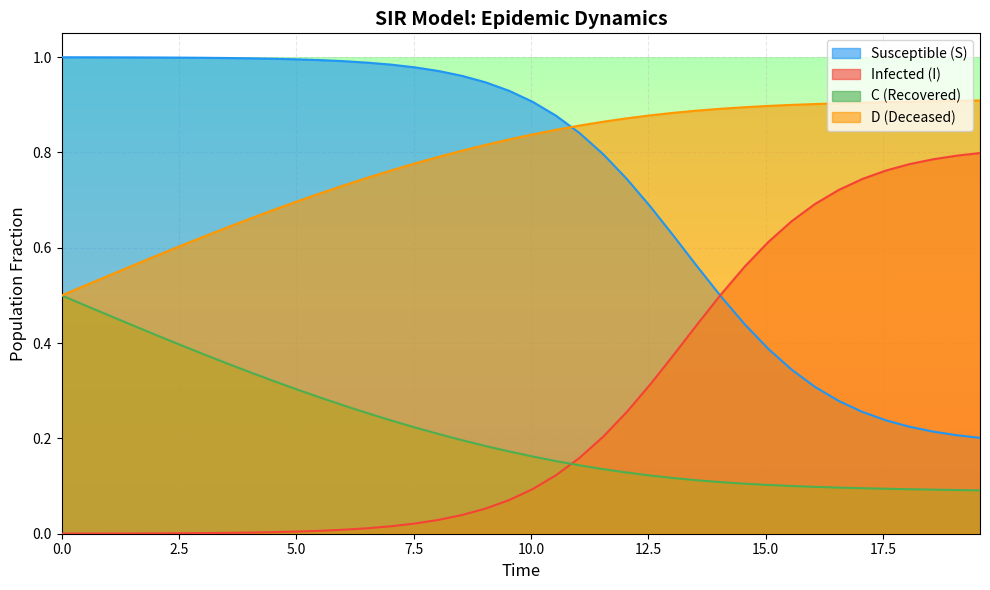

Reading right to left, transcribe all the data shown in this chart.

S: 0.2	0.2	0.2	0.2	0.2	0.3	0.3	0.3	0.3	0.4	0.4	0.5	0.6	0.6	0.7	0.7	0.8	0.8	0.9	0.9	0.9	0.9	1.0	1.0	1.0	1.0	1.0	1.0	1.0	1.0	1.0	1.0	1.0	1.0	1.0	1.0	1.0	1.0	1.0	1.0
I: 0.8	0.8	0.8	0.8	0.8	0.7	0.7	0.7	0.7	0.6	0.6	0.5	0.4	0.4	0.3	0.3	0.2	0.2	0.1	0.1	0.1	0.1	0.0	0.0	0.0	0.0	0.0	0.0	0.0	0.0	0.0	0.0	0.0	0.0	0.0	0.0	0.0	0.0	0.0	0.0
C: 0.1	0.1	0.1	0.1	0.1	0.1	0.1	0.1	0.1	0.1	0.1	0.1	0.1	0.1	0.1	0.1	0.1	0.1	0.2	0.2	0.2	0.2	0.2	0.2	0.2	0.2	0.3	0.3	0.3	0.3	0.3	0.3	0.4	0.4	0.4	0.4	0.4	0.5	0.5	0.5
D: 0.9	0.9	0.9	0.9	0.9	0.9	0.9	0.9	0.9	0.9	0.9	0.9	0.9	0.9	0.9	0.9	0.9	0.9	0.8	0.8	0.8	0.8	0.8	0.8	0.8	0.8	0.7	0.7	0.7	0.7	0.7	0.7	0.6	0.6	0.6	0.6	0.6	0.5	0.5	0.5